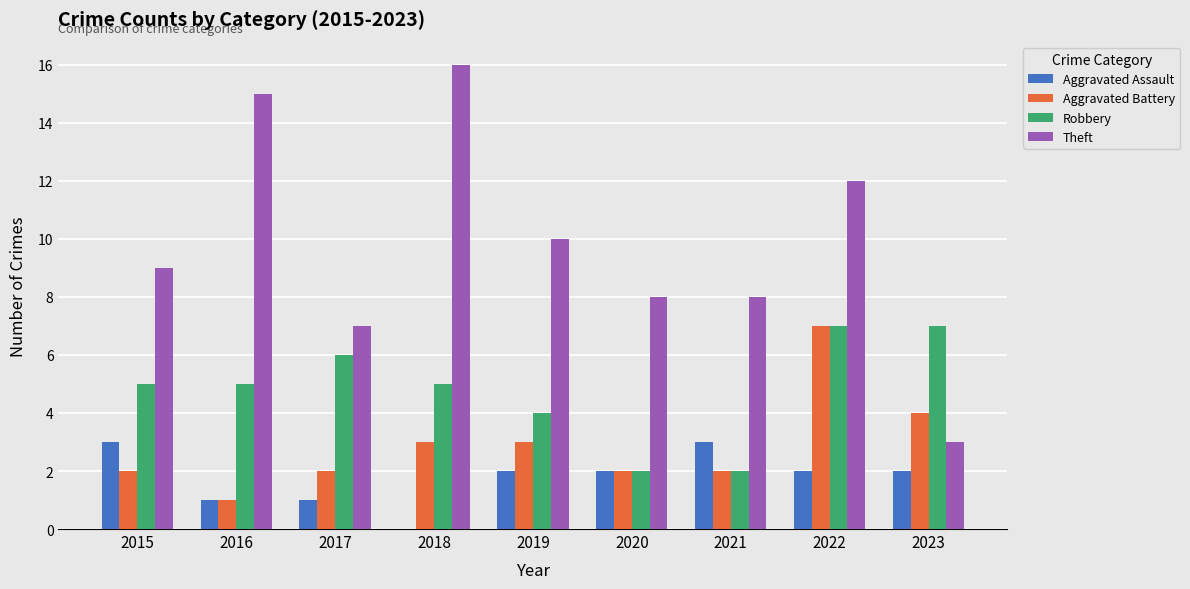

Between 2020 and 2021, which series saw the biggest shift?

Aggravated Assault